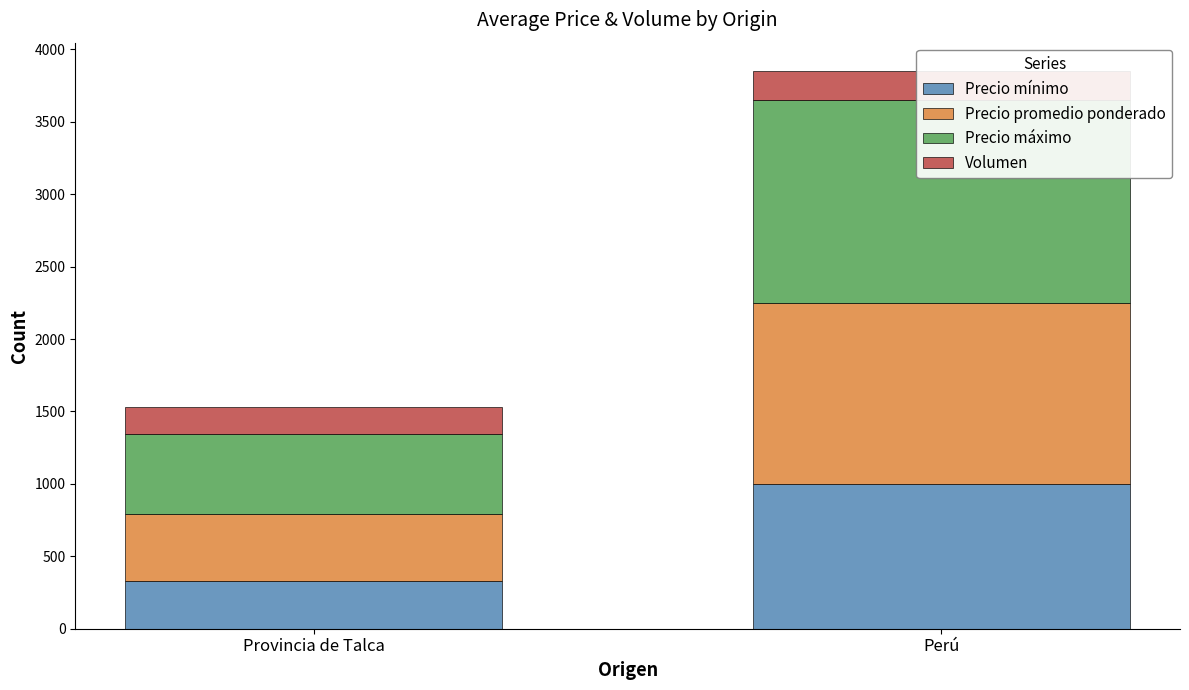

List the series in order of their overall mean, lowest first.

Volumen, Precio mínimo, Precio promedio ponderado, Precio máximo